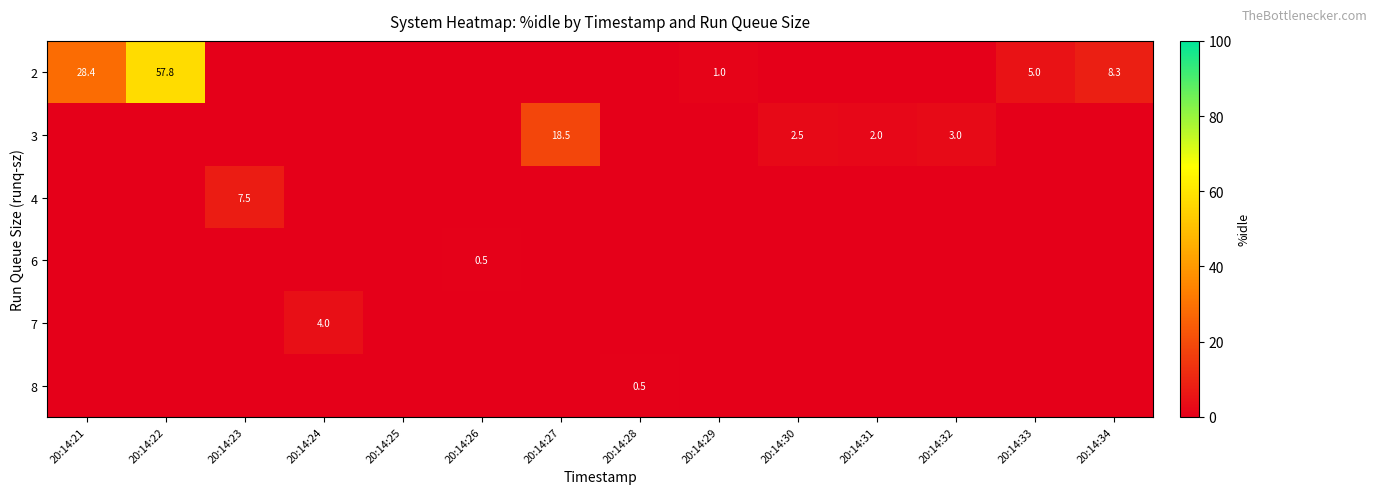

Reading left to right, list all the values displayed in this chart.

row_0: 20:14:21=28.4	20:14:22=57.8	20:14:23=0.0	20:14:24=0.0	20:14:25=0.0	20:14:26=0.0	20:14:27=0.0	20:14:28=0.0	20:14:29=1.0	20:14:30=0.0	20:14:31=0.0	20:14:32=0.0	20:14:33=5.0	20:14:34=8.3
row_1: 20:14:21=0.0	20:14:22=0.0	20:14:23=0.0	20:14:24=0.0	20:14:25=0.0	20:14:26=0.0	20:14:27=18.5	20:14:28=0.0	20:14:29=0.0	20:14:30=2.5	20:14:31=2.0	20:14:32=3.0	20:14:33=0.0	20:14:34=0.0
row_2: 20:14:21=0.0	20:14:22=0.0	20:14:23=7.5	20:14:24=0.0	20:14:25=0.0	20:14:26=0.0	20:14:27=0.0	20:14:28=0.0	20:14:29=0.0	20:14:30=0.0	20:14:31=0.0	20:14:32=0.0	20:14:33=0.0	20:14:34=0.0
row_3: 20:14:21=0.0	20:14:22=0.0	20:14:23=0.0	20:14:24=0.0	20:14:25=0.0	20:14:26=0.5	20:14:27=0.0	20:14:28=0.0	20:14:29=0.0	20:14:30=0.0	20:14:31=0.0	20:14:32=0.0	20:14:33=0.0	20:14:34=0.0
row_4: 20:14:21=0.0	20:14:22=0.0	20:14:23=0.0	20:14:24=4.0	20:14:25=0.0	20:14:26=0.0	20:14:27=0.0	20:14:28=0.0	20:14:29=0.0	20:14:30=0.0	20:14:31=0.0	20:14:32=0.0	20:14:33=0.0	20:14:34=0.0
row_5: 20:14:21=0.0	20:14:22=0.0	20:14:23=0.0	20:14:24=0.0	20:14:25=0.0	20:14:26=0.0	20:14:27=0.0	20:14:28=0.5	20:14:29=0.0	20:14:30=0.0	20:14:31=0.0	20:14:32=0.0	20:14:33=0.0	20:14:34=0.0